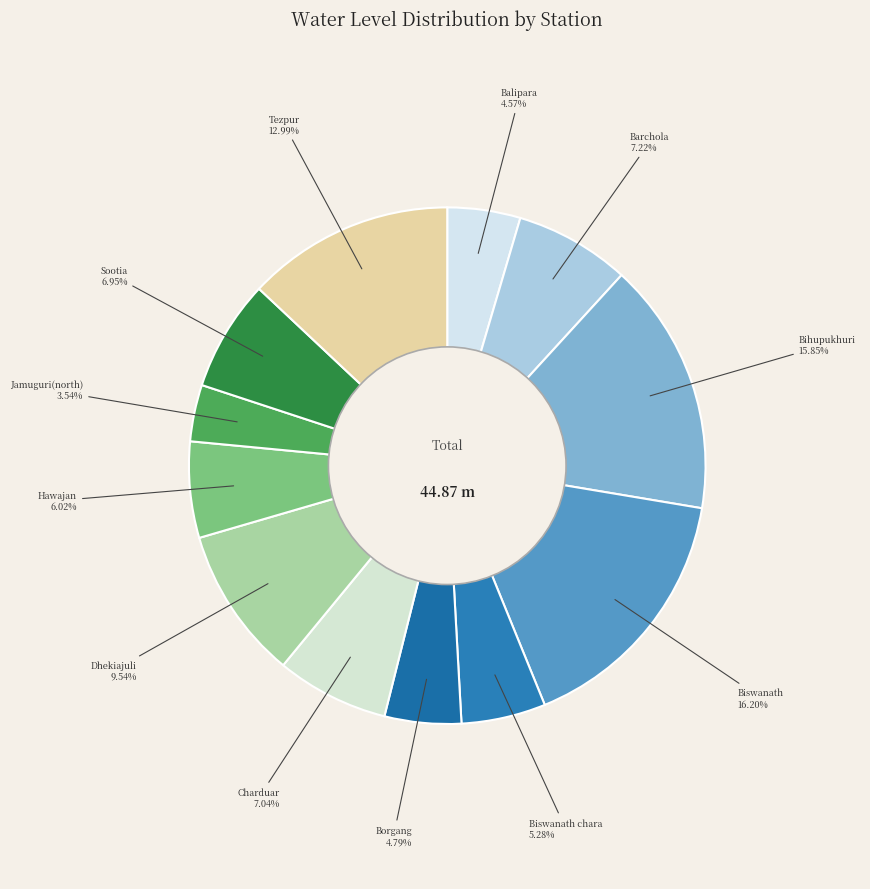

To the nearest percent, what is the difference between the Sootia and Dhekiajuli slice percentages?

3%